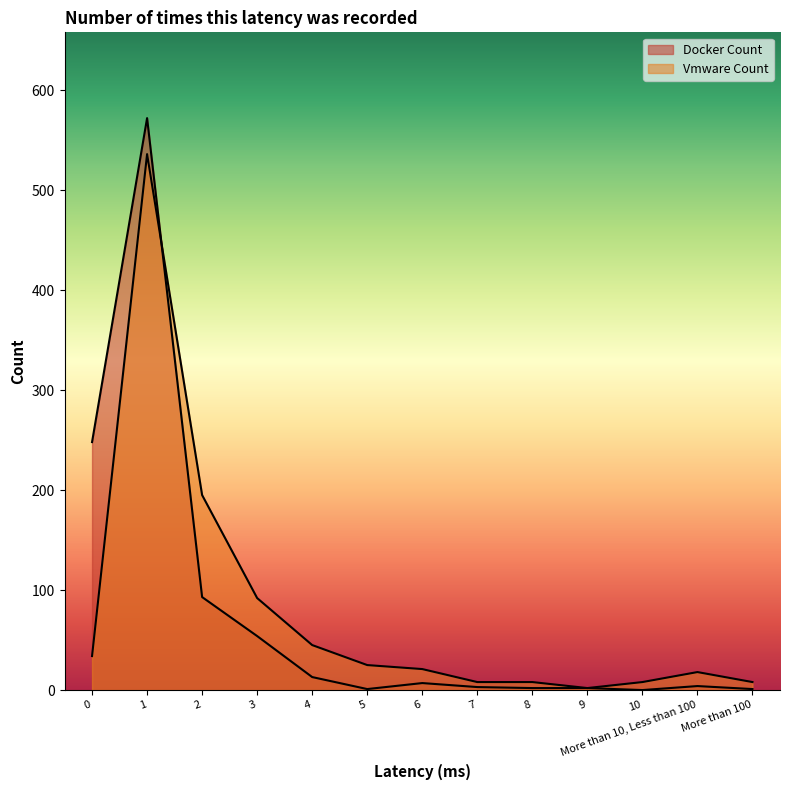

What is the total value across all series at 3?

146